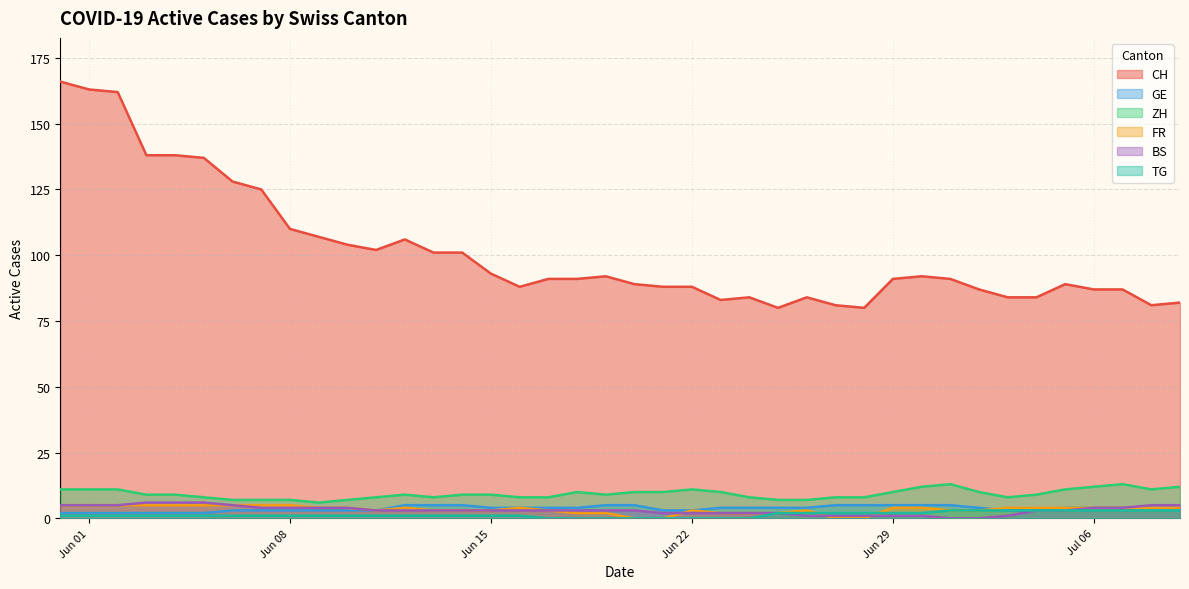

What is the highest value of the CH series?

166